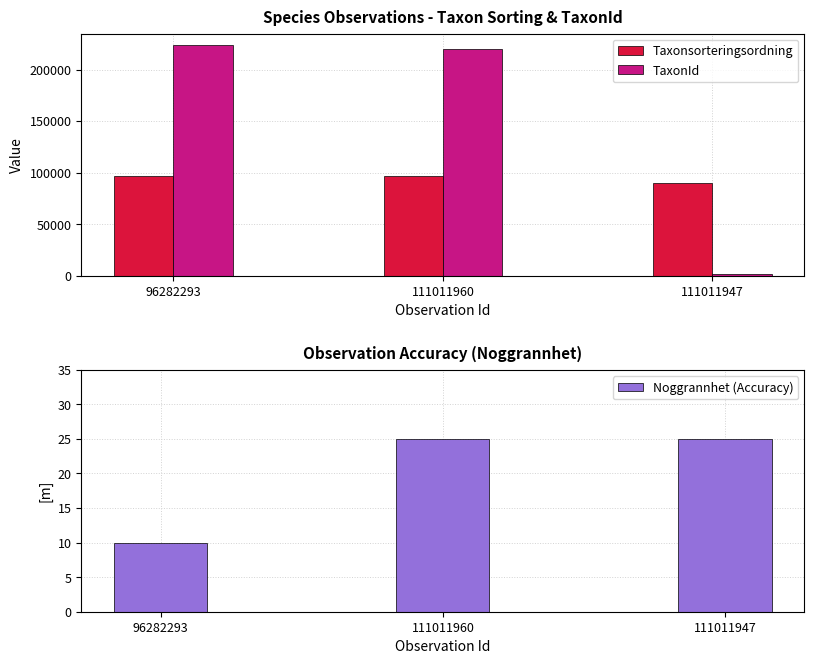

At which label does TaxonId first exceed 219880?

96282293